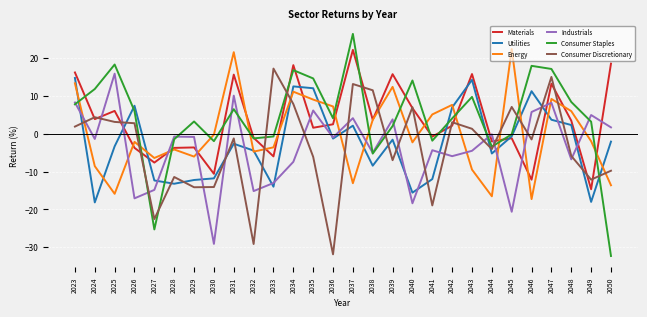

What value does the Energy series have at 2026?

-2.1